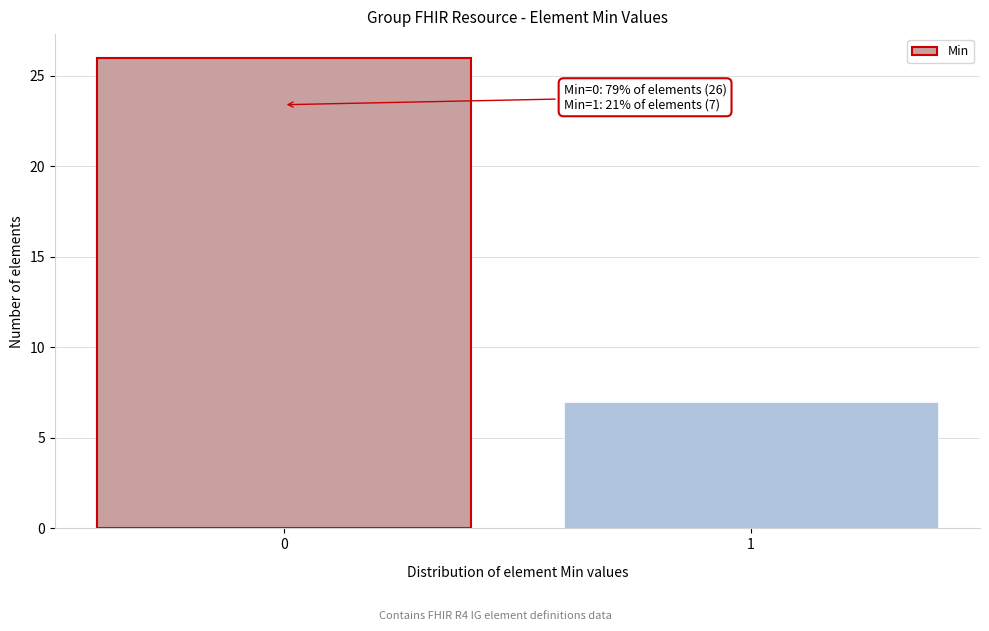

Reading right to left, transcribe all the data shown in this chart.

7	26